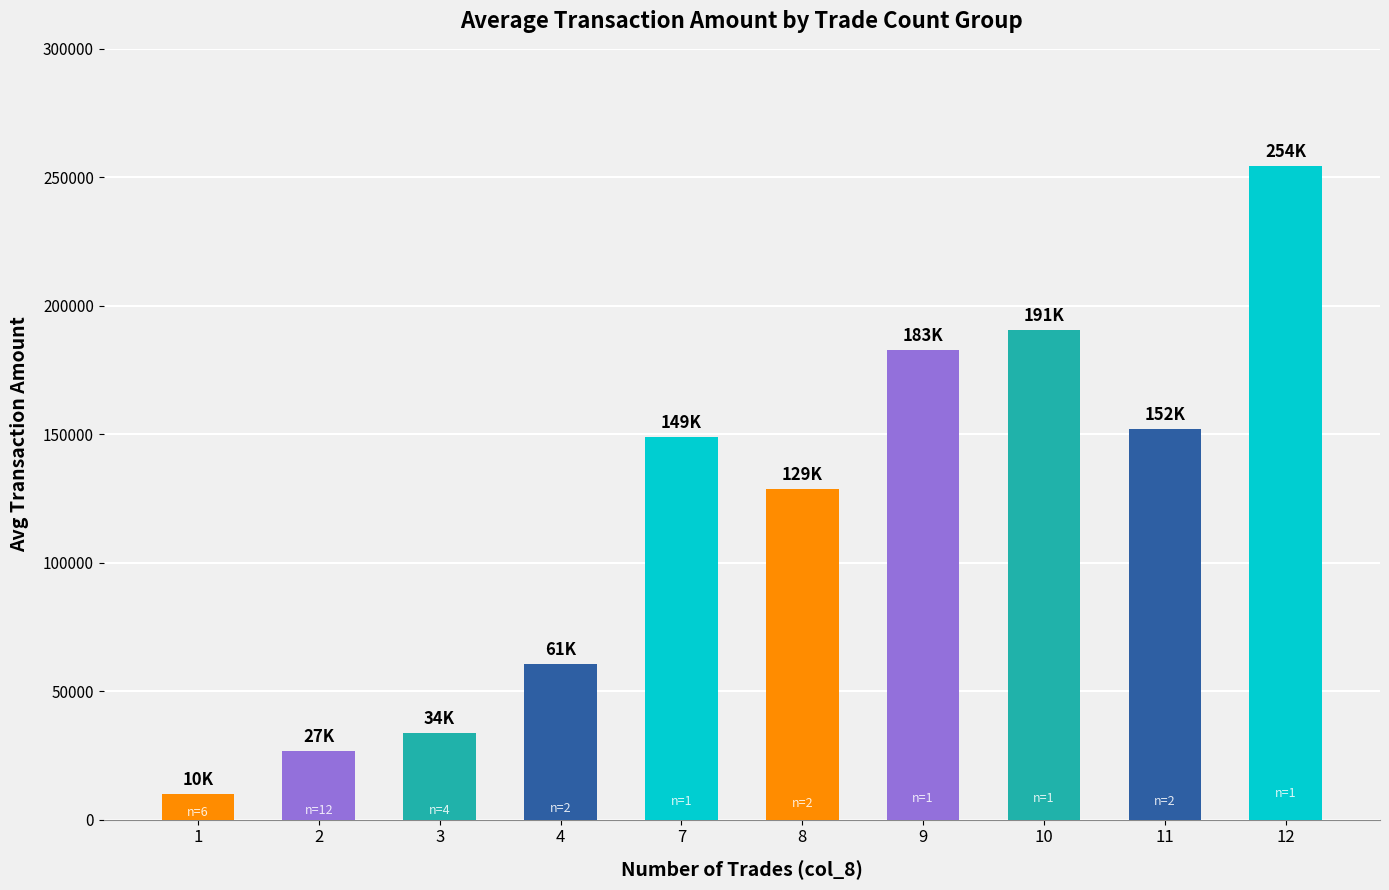

The chart shows a value of 104847.3 at 9. True or false?

False